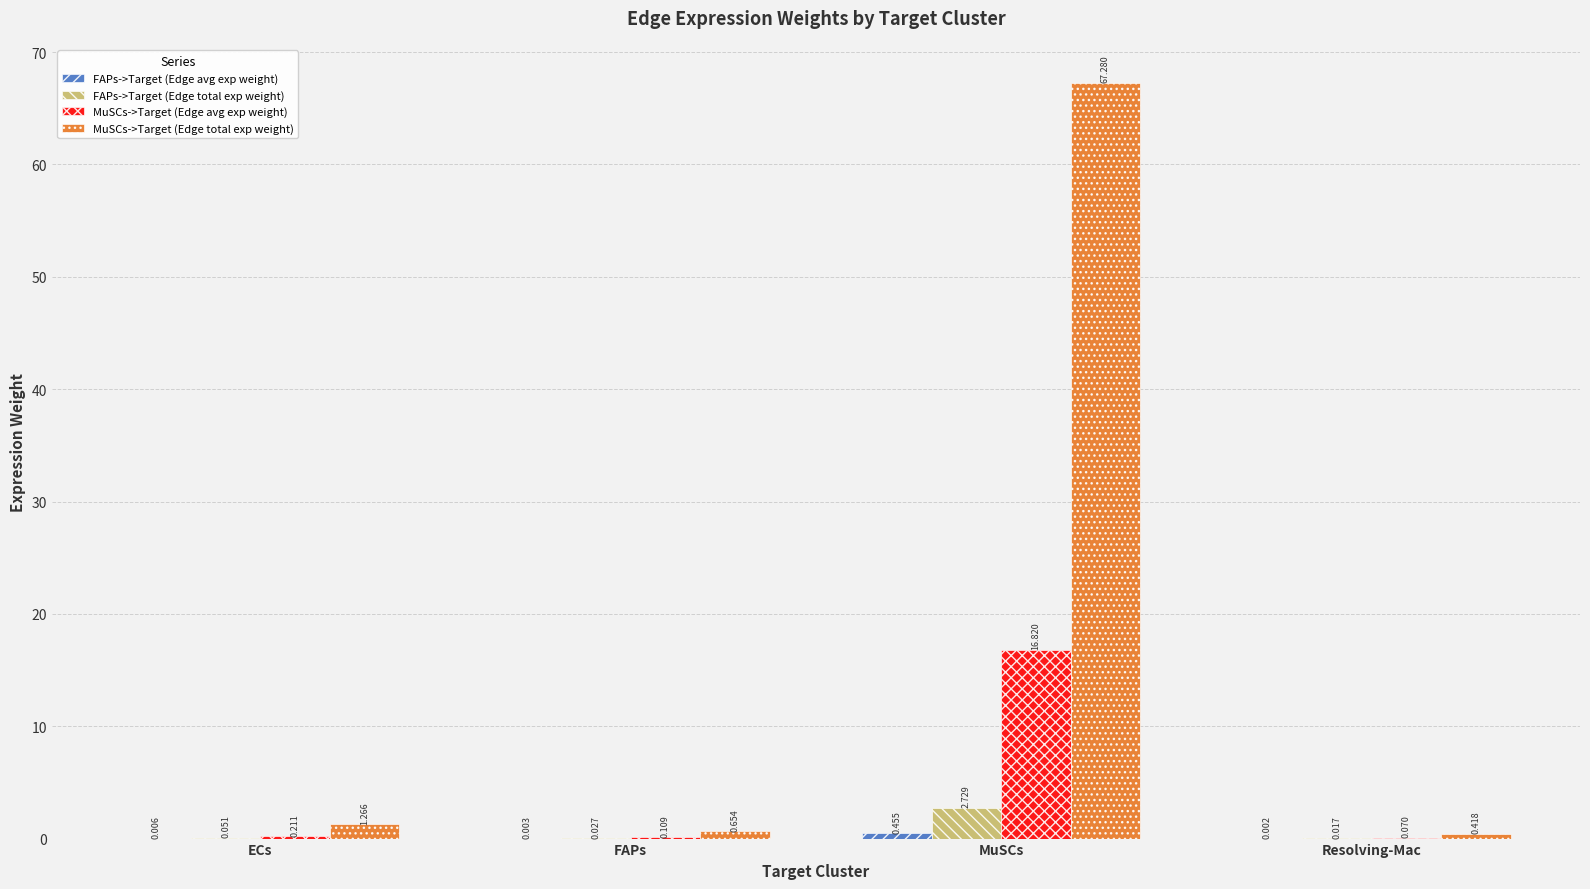

Where does the MuSCs->Target (Edge total exp weight) series first go above 1?

ECs